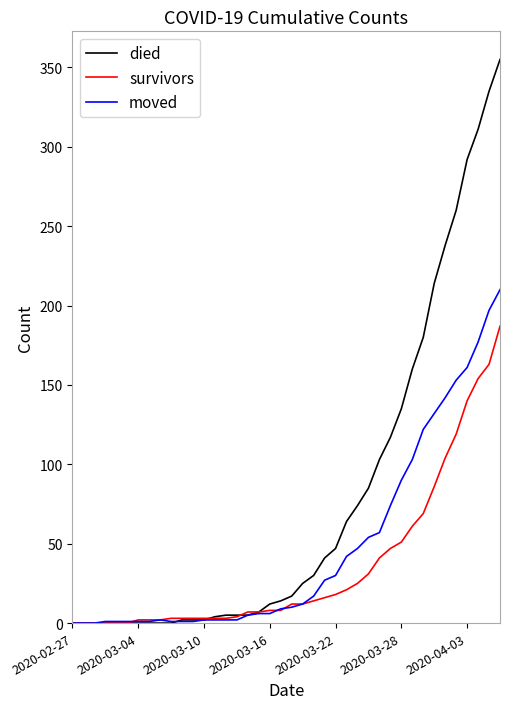

Rank the series by their average value, from highest to lowest.

died, moved, survivors